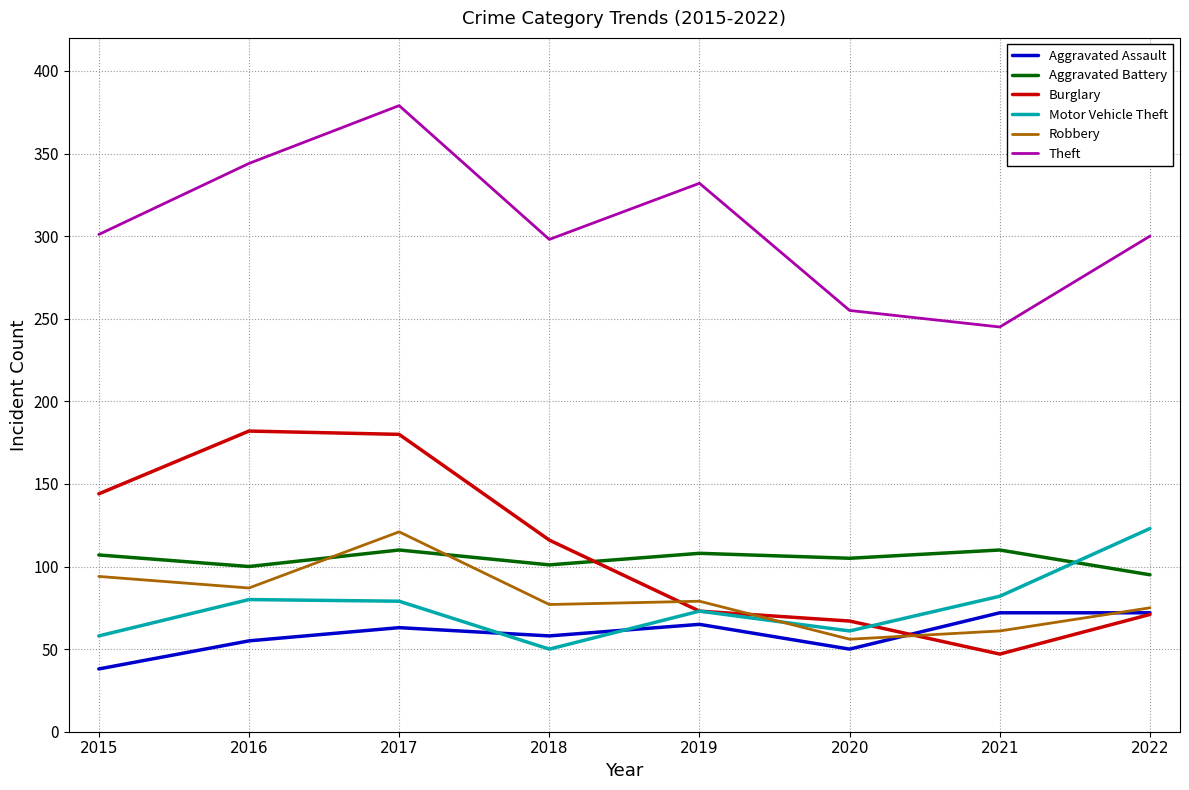

What are all the series names shown in the legend?

Aggravated Assault, Aggravated Battery, Burglary, Motor Vehicle Theft, Robbery, Theft